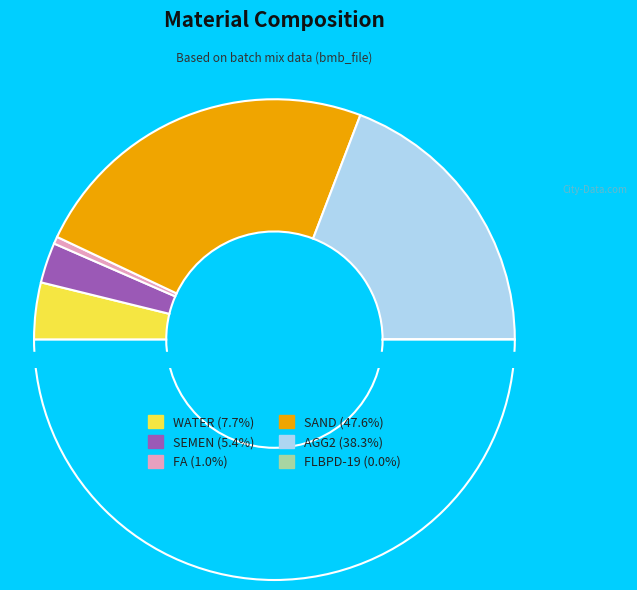

What percentage is the AGG2 slice, to the nearest percent?

38%